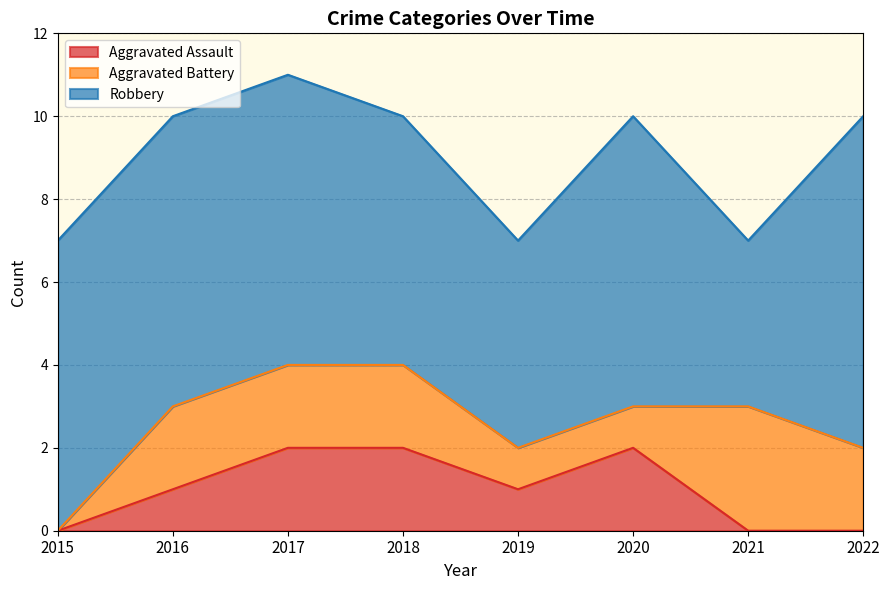

The Aggravated Assault series shows 0 at 2022. True or false?

True